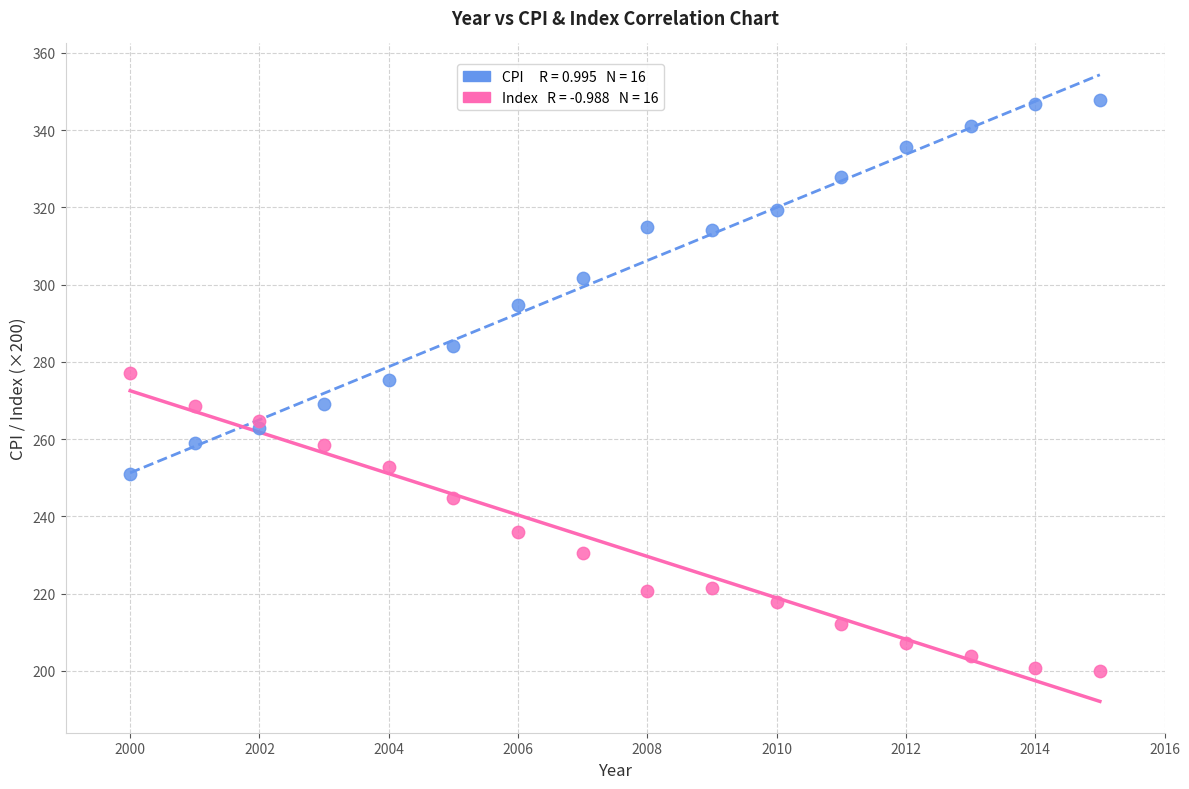

Across all data points, what is the range of X values (max minus min)?

15.0